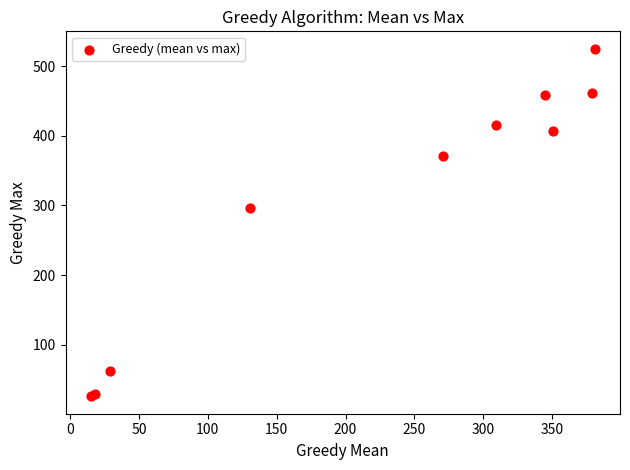

What Y value in the scatter plot is closest to 275?

297